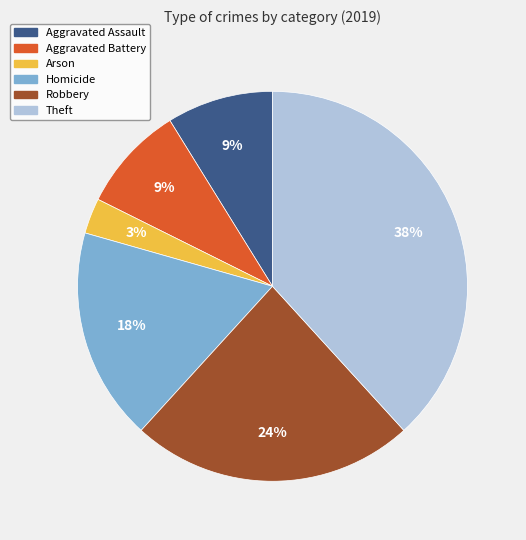

Is the sum of Robbery and Aggravated Assault greater than half?

No